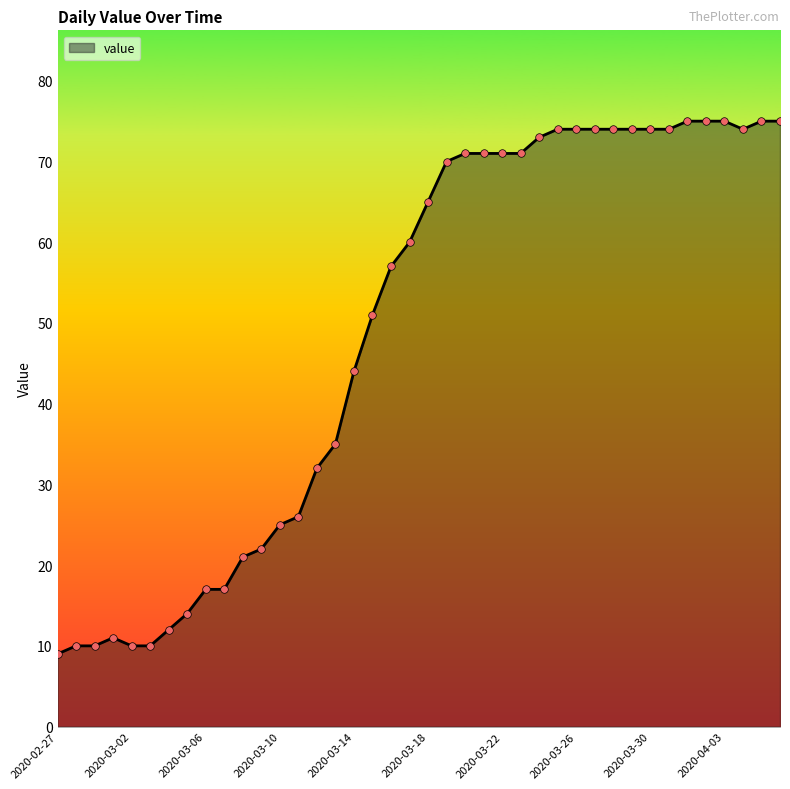

What is the difference between the maximum and minimum values?

66